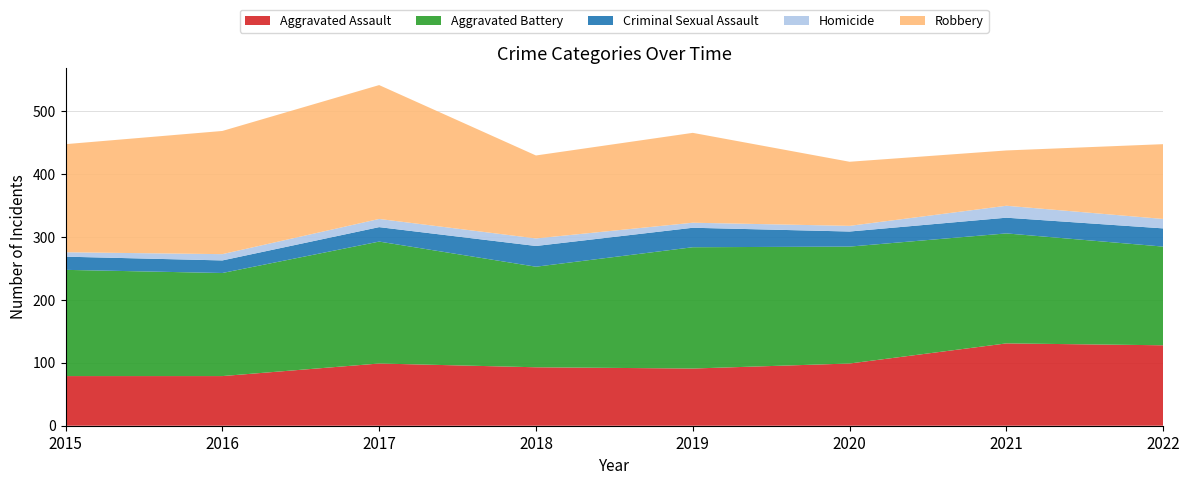

Reading right to left, extract all data points from this chart.

Aggravated Assault: 2022=128	2021=131	2020=99	2019=91	2018=93	2017=99	2016=79	2015=79
Aggravated Battery: 2022=157	2021=175	2020=186	2019=193	2018=160	2017=194	2016=164	2015=169
Criminal Sexual Assault: 2022=29	2021=25	2020=24	2019=31	2018=33	2017=23	2016=20	2015=21
Homicide: 2022=15	2021=19	2020=9	2019=8	2018=12	2017=13	2016=10	2015=7
Robbery: 2022=119	2021=88	2020=102	2019=143	2018=132	2017=213	2016=196	2015=172